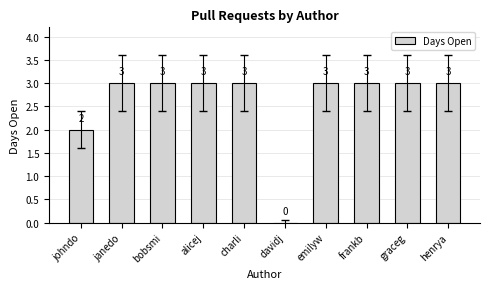

What value does the data have at frankb?

3